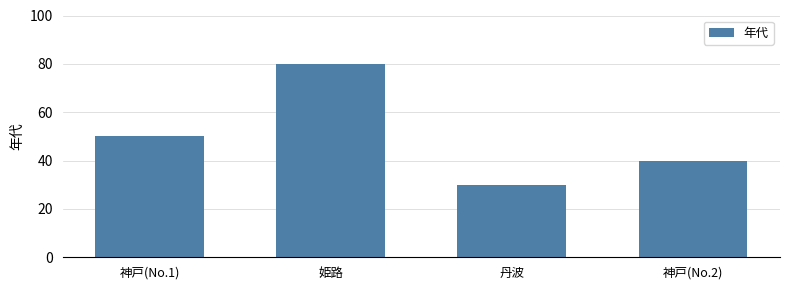

What is the sum of the values at 姫路 and 神戸(No.2)?

120